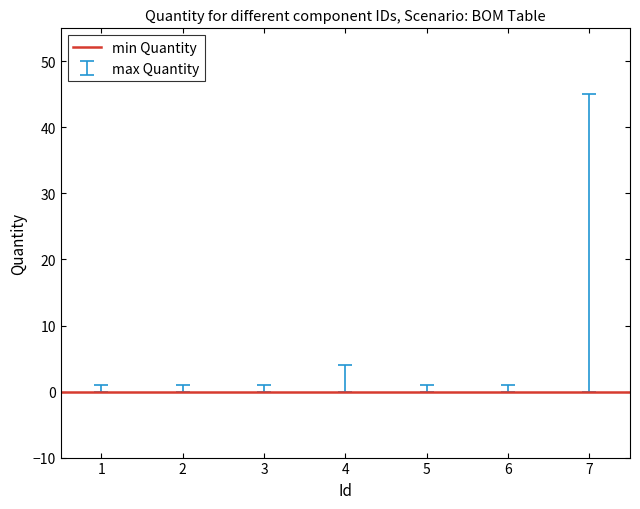

How many values exceed 1?

2